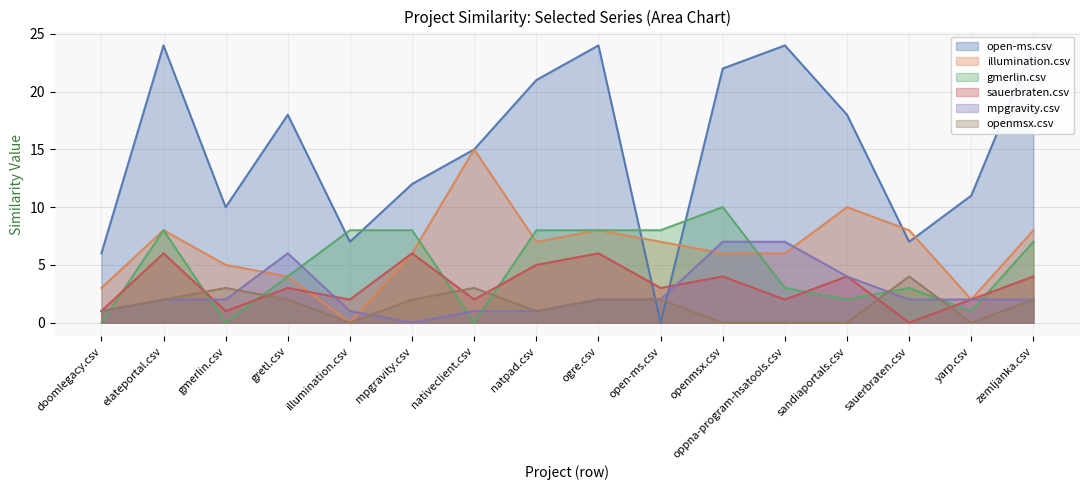

What is the label of the 8th point from the right?

ogre.csv